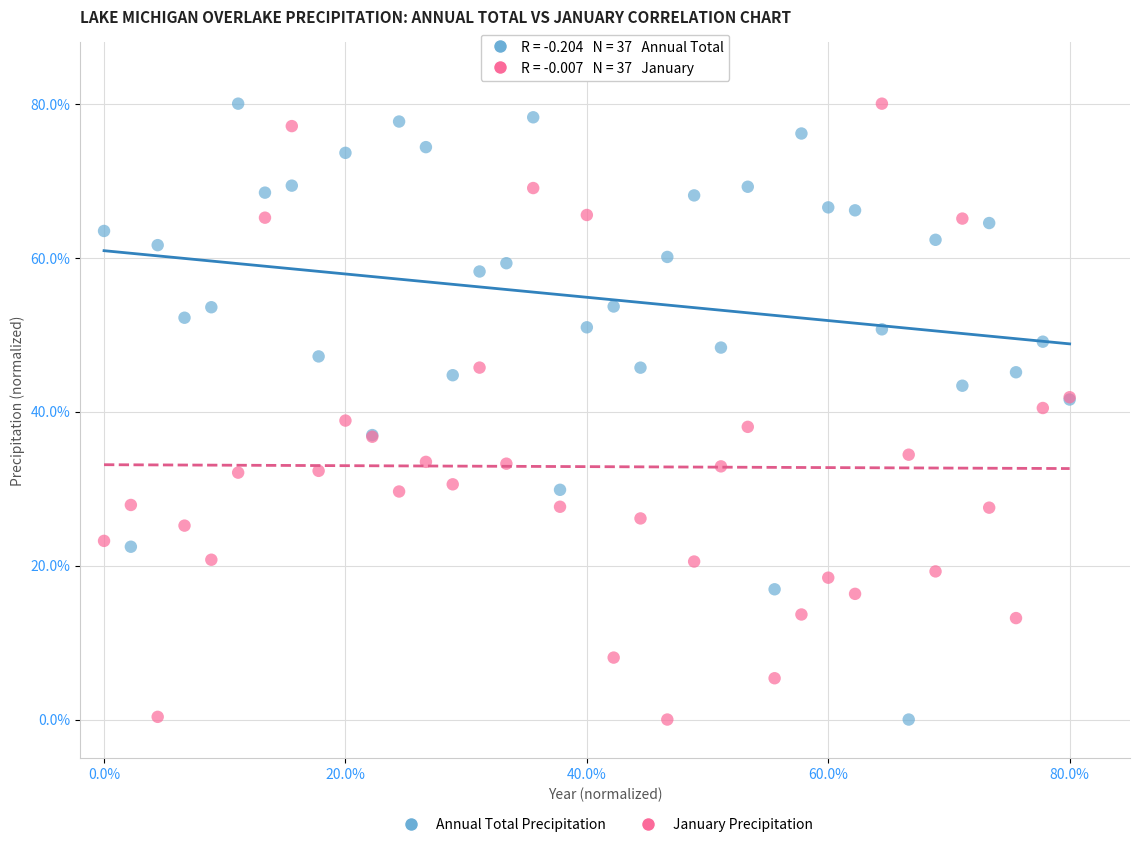

What are all the series names shown in the legend?

Annual Total Precipitation, January Precipitation